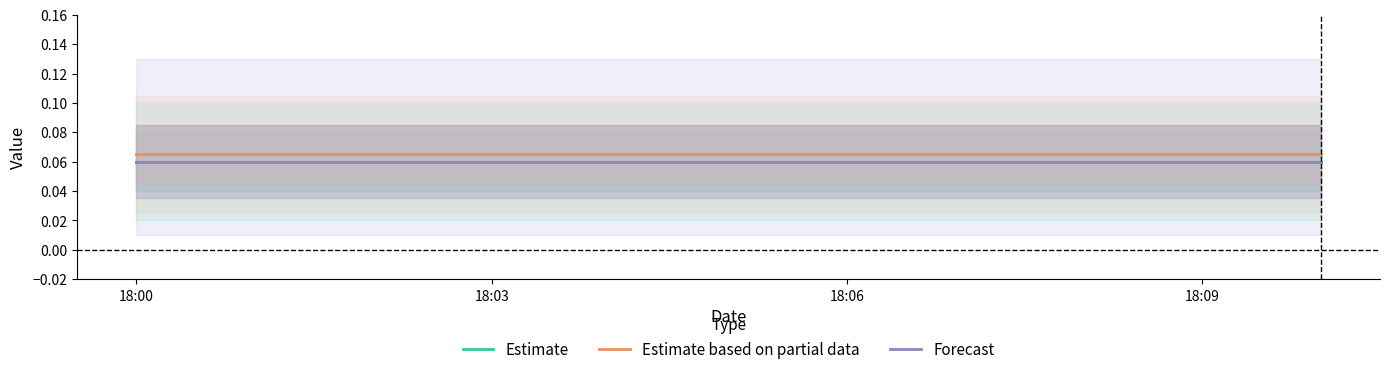

True or false: Forecast and Estimate intersect in this chart.

False